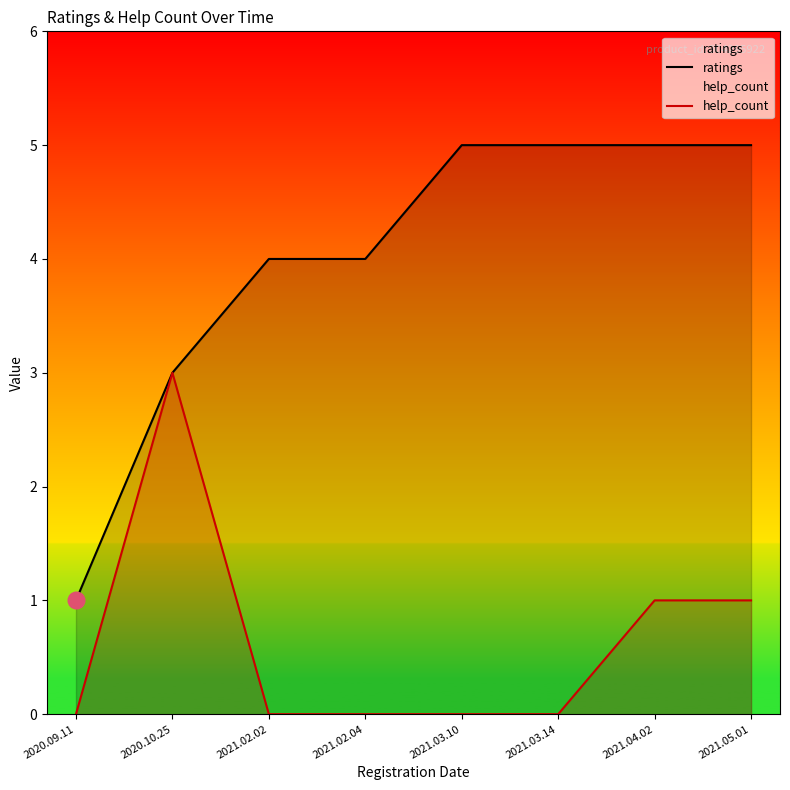

How many ratings values are between 4 and 5?

6